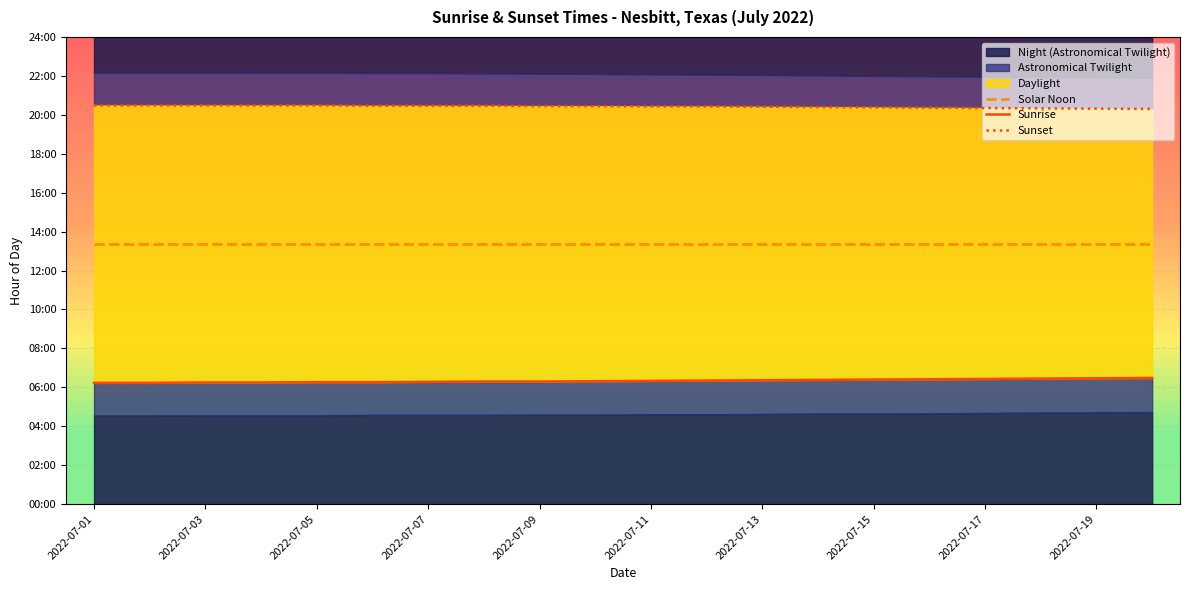

What is the greatest value displayed?

20.5